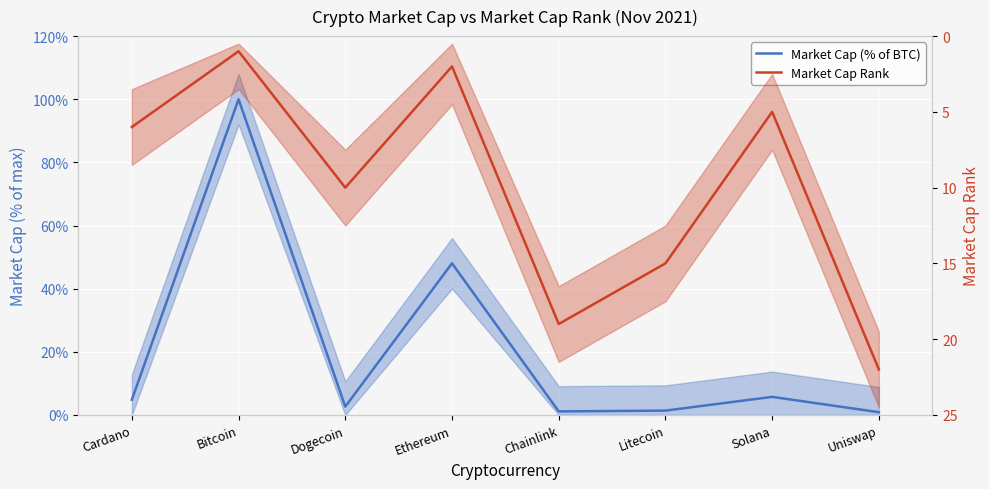

What is the label of the 7th point from the right?

Bitcoin